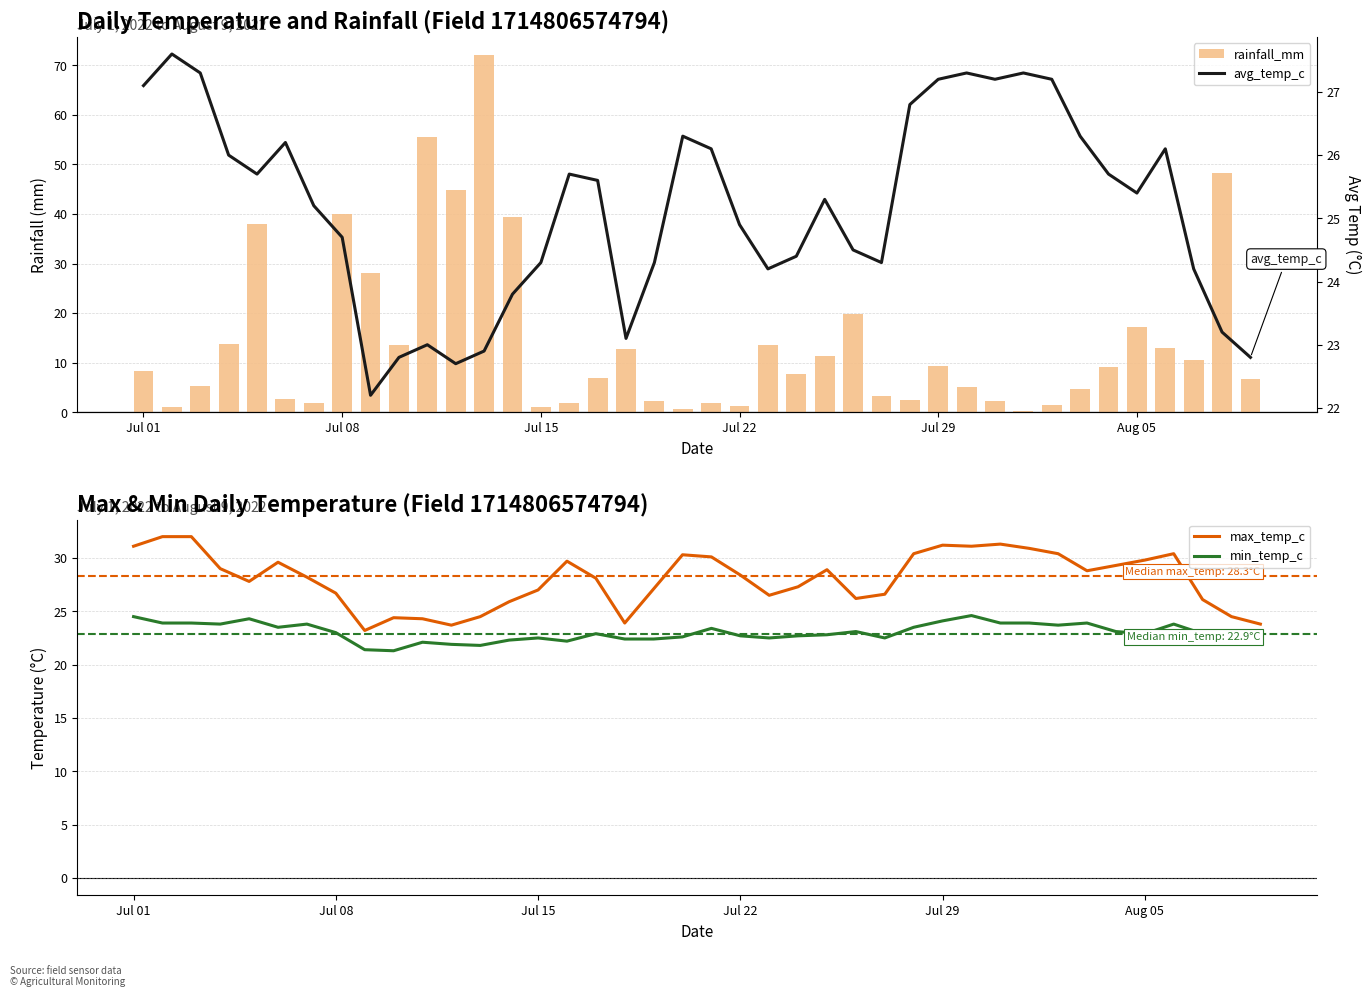

The value of min_temp_c at Jul 22 is 22.7. True or false?

True